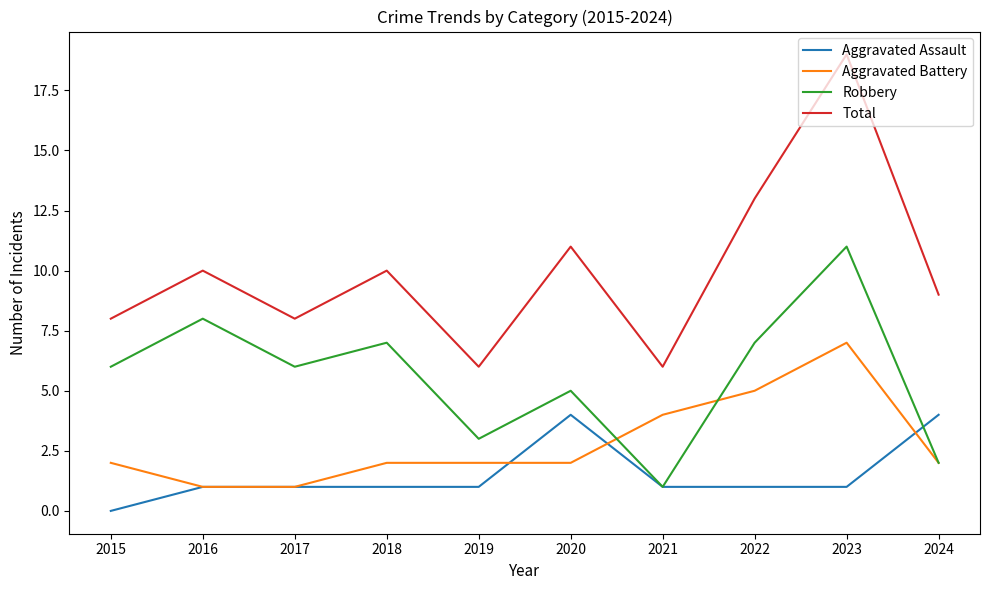

True or false: Total and Aggravated Assault intersect in this chart.

False